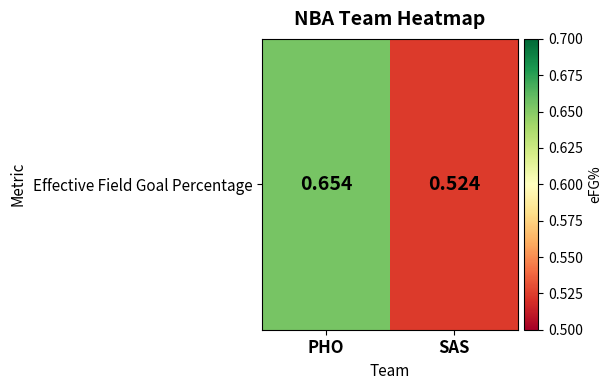

Count the number of data series in this chart.

1